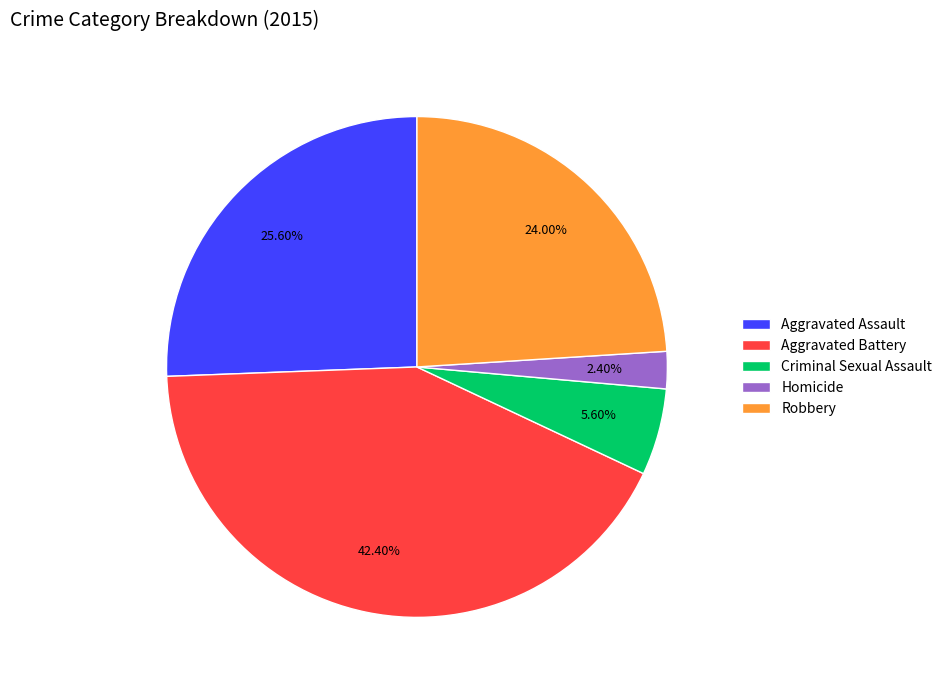

Which category has the smallest portion of the pie?

Homicide